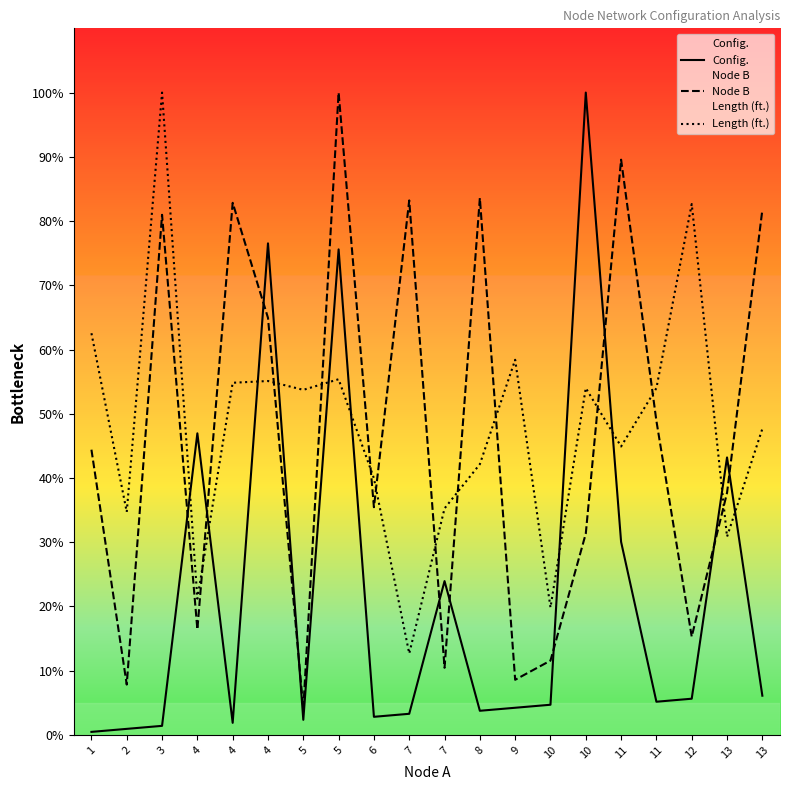

What is the average value of the Node B series?

46.9